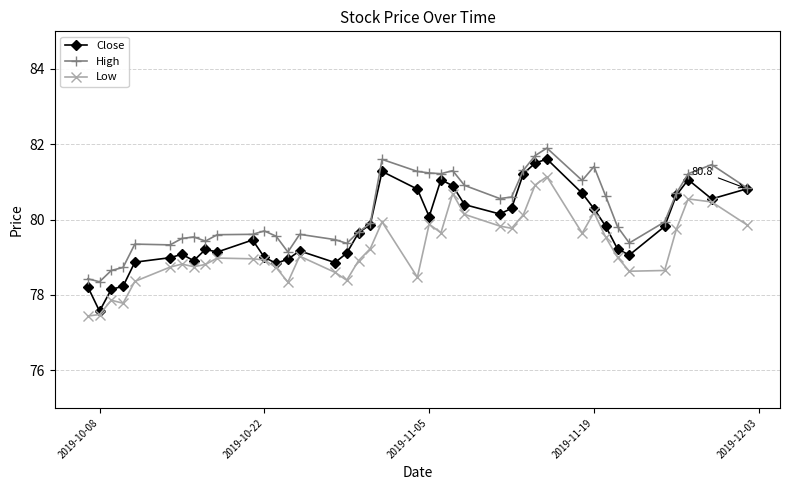

What is the minimum value shown in the chart?

77.4